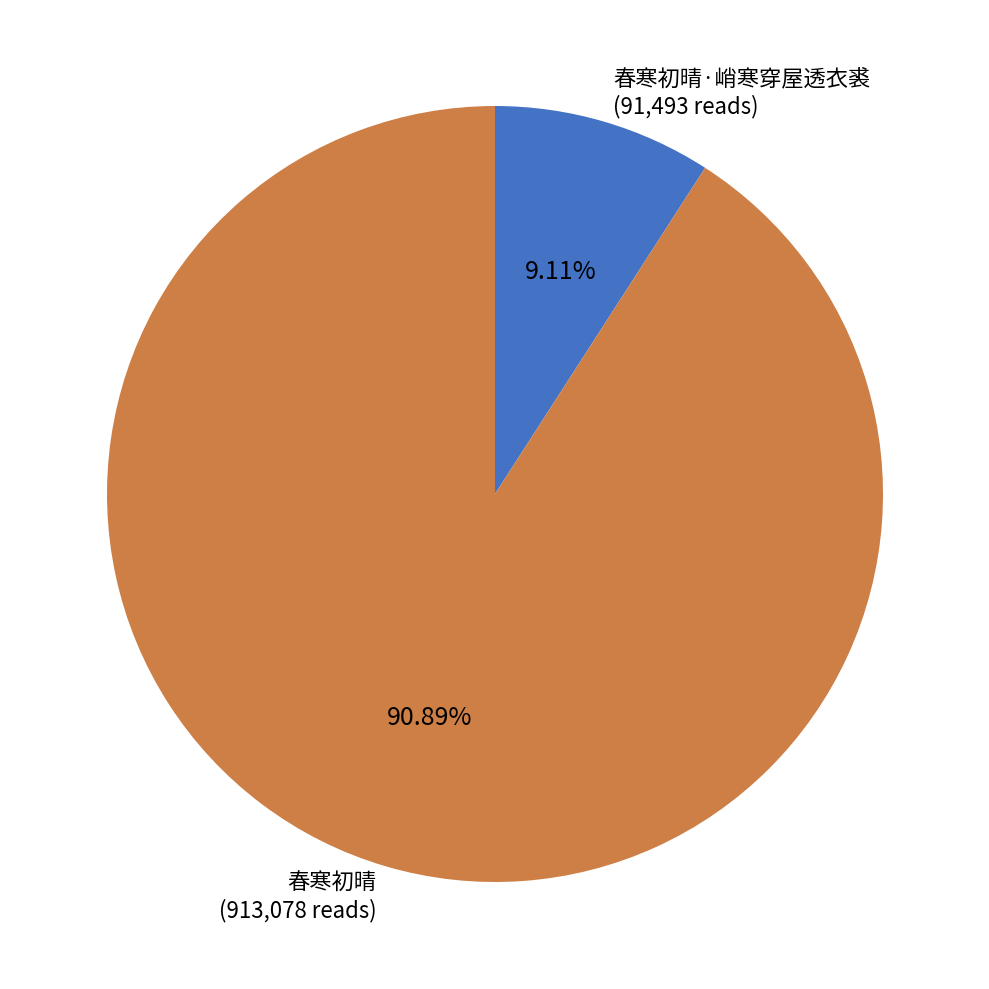

To the nearest percent, what is the difference between the largest and smallest slice percentages?

82%